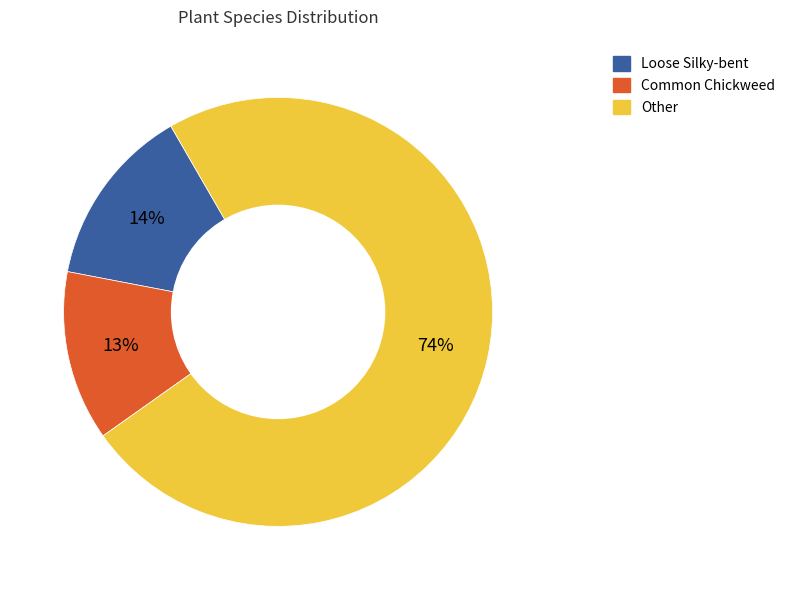

To the nearest percent, what is the average slice percentage?

33%